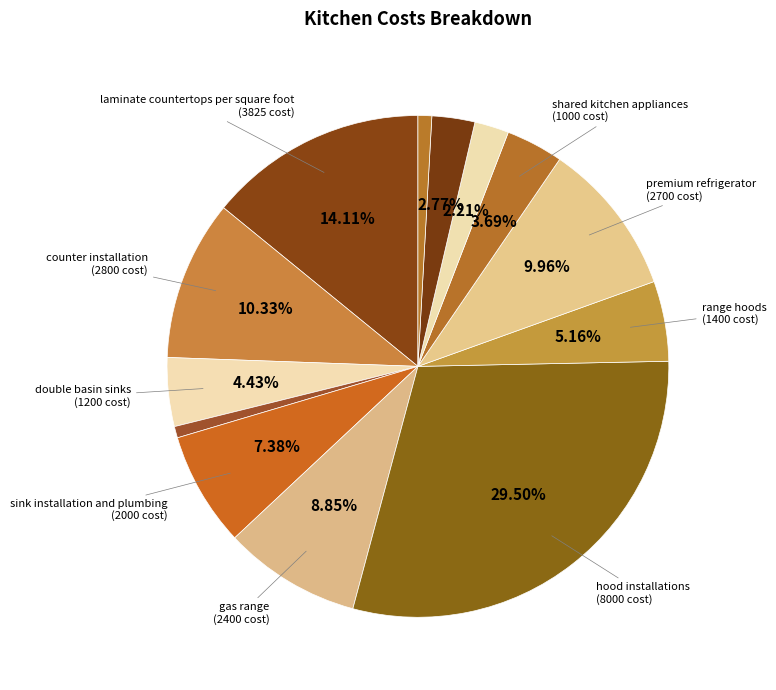

Which slice is the smallest?

Electrical outlets